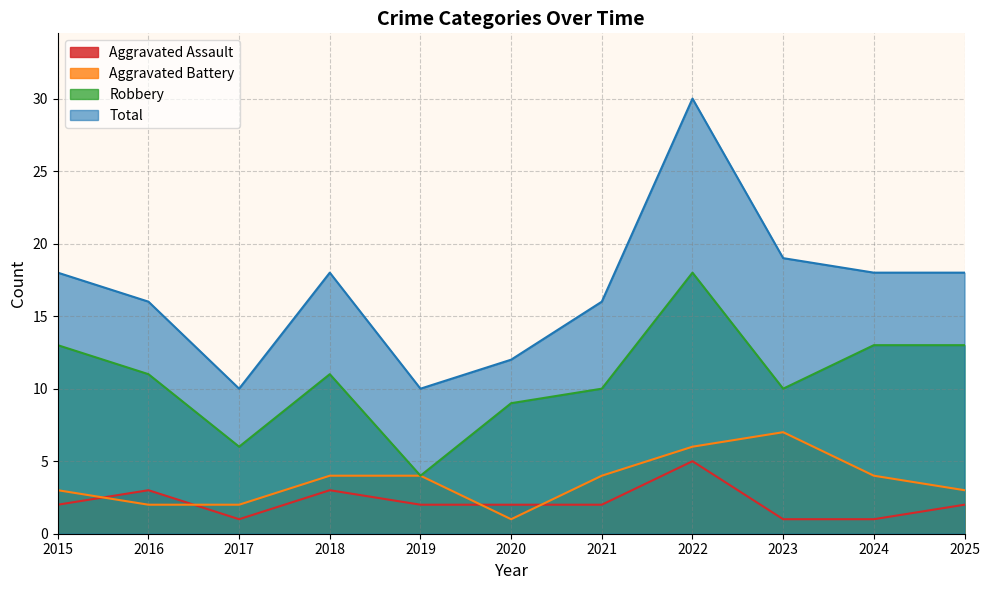

True or false: Total and Robbery intersect in this chart.

False